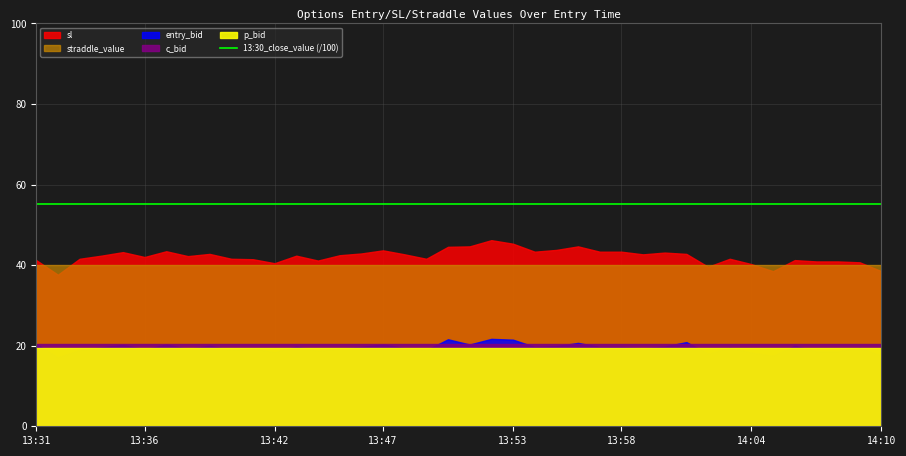

How many values in the sl series are below 42?

17